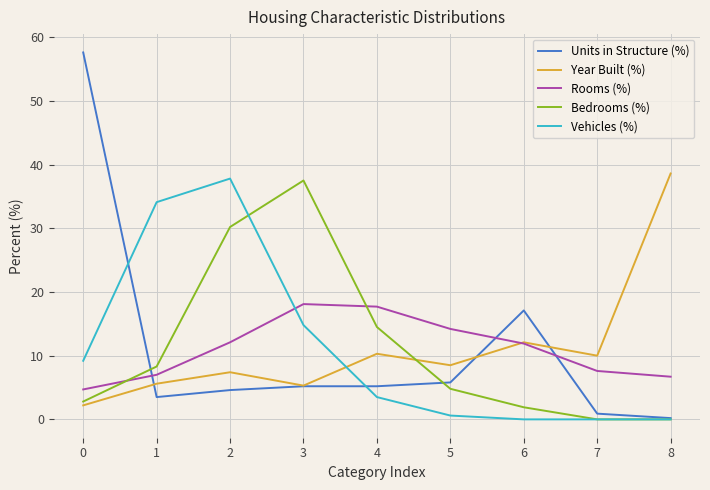

The Bedrooms (%) series shows 2.5 at 5. True or false?

False